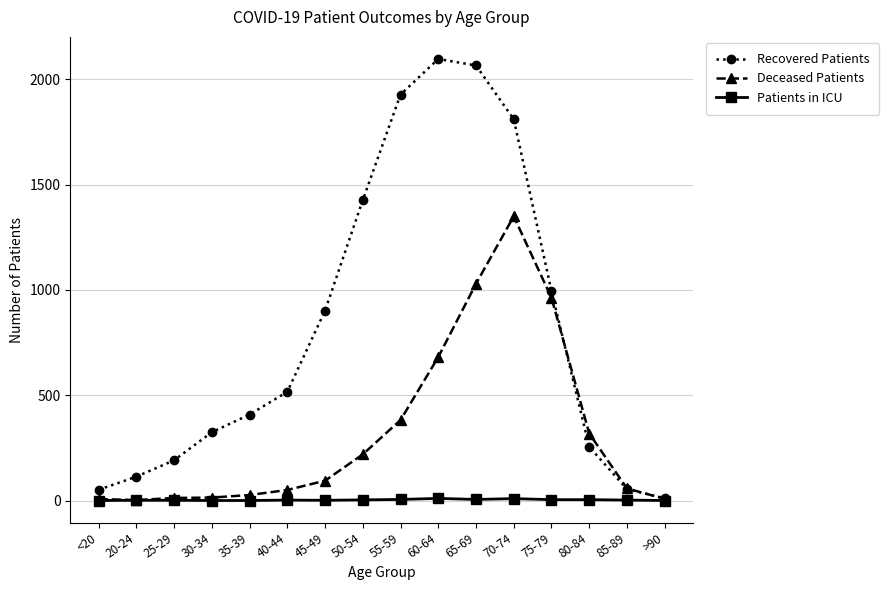

In Deceased Patients, how many points are lower than both neighbors (excluding endpoints)?

1